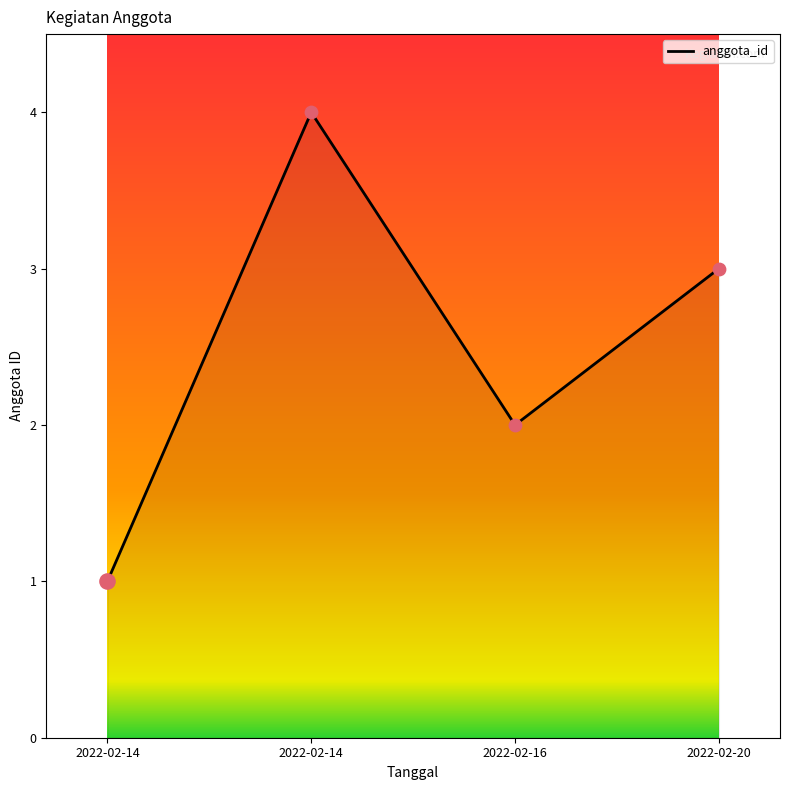

How many lines are shown in the chart?

1